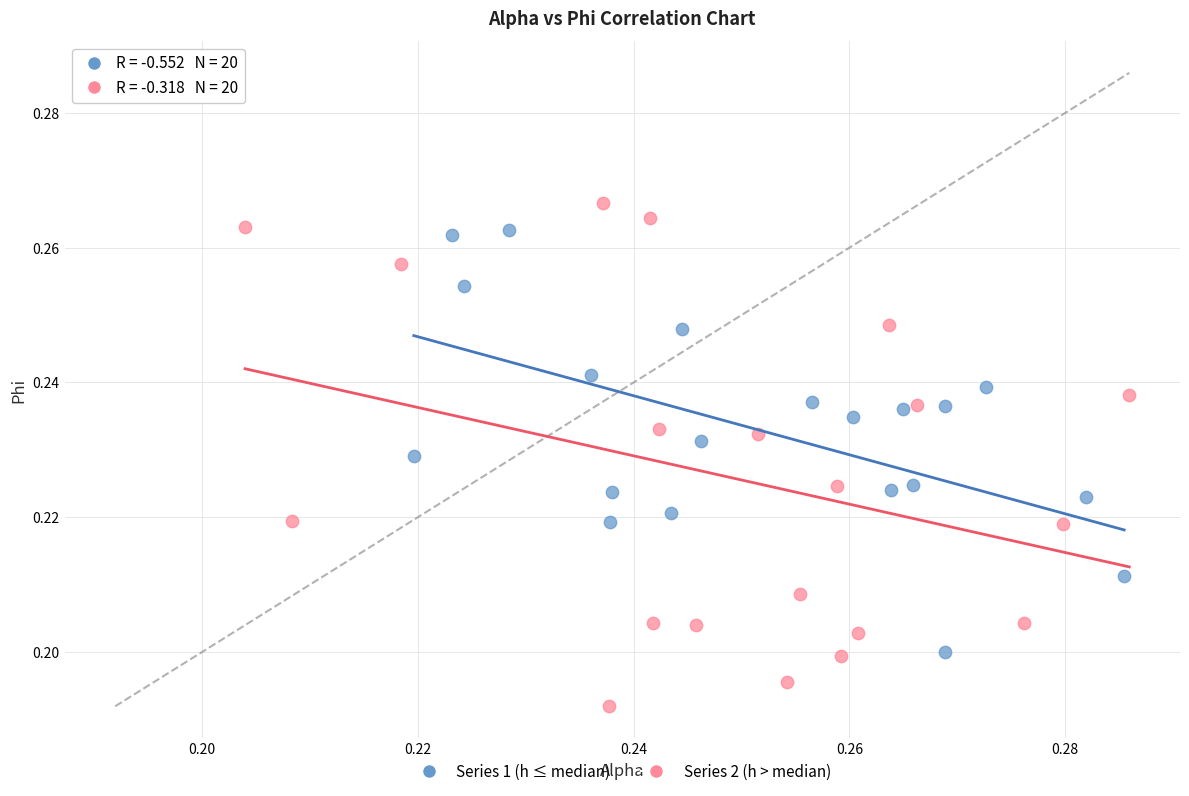

Which series reaches the maximum Y coordinate?

Series 2 (h > median)